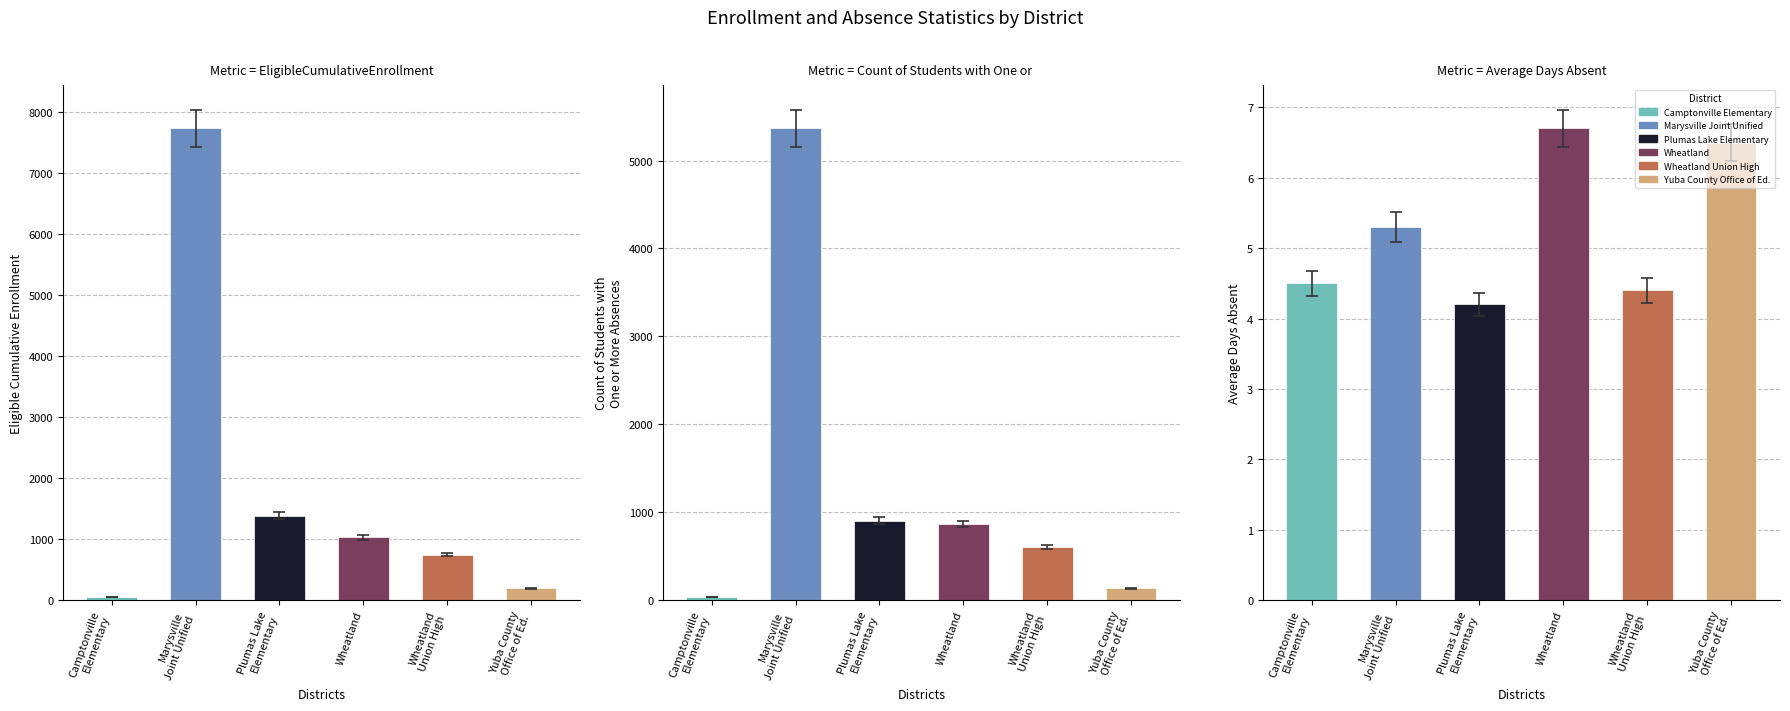

What is the sum of the EligibleCumulativeEnrollment values at Wheatland and Plumas Lake
Elementary?

2414.0